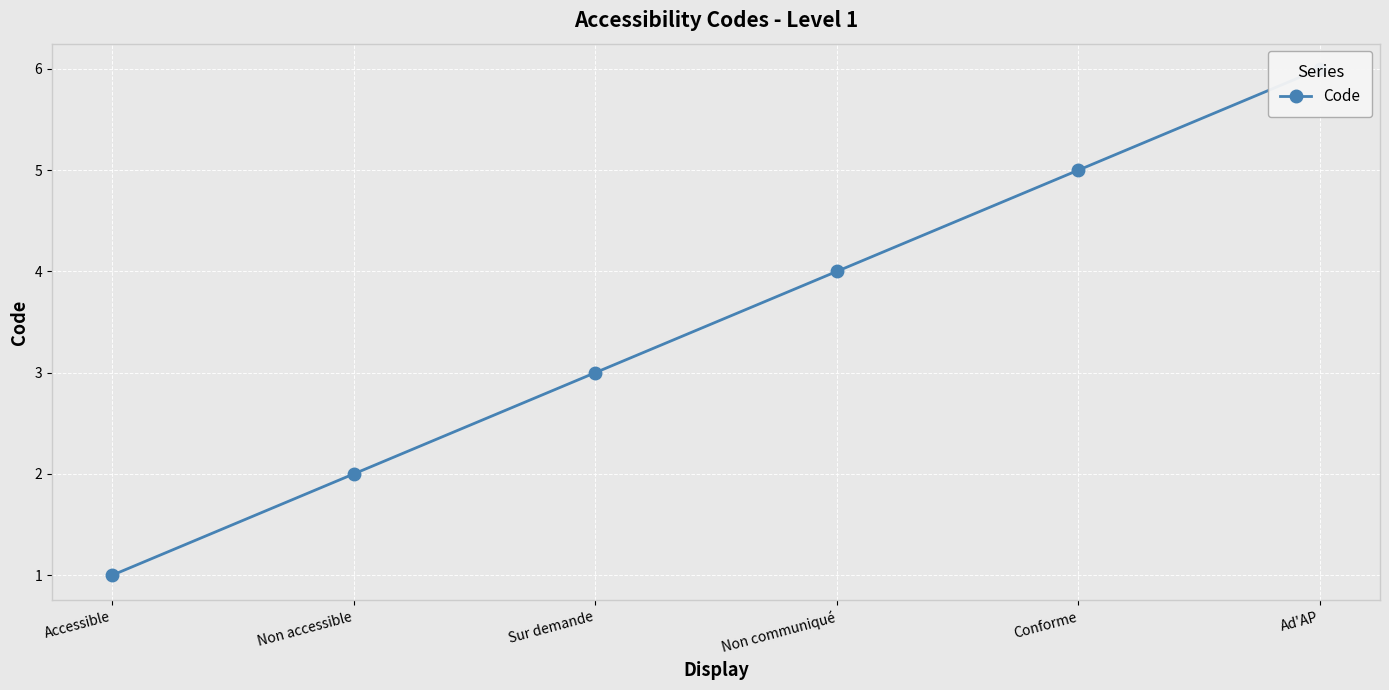

Which category has the highest value across all series?

Ad'AP